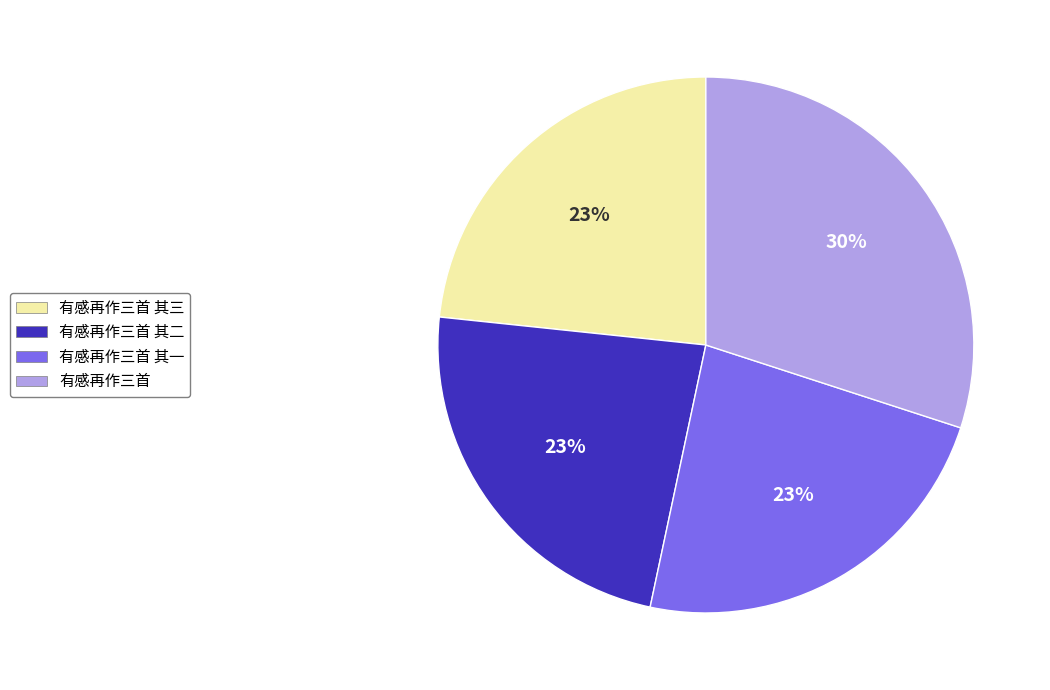

Does any single category account for the majority?

No